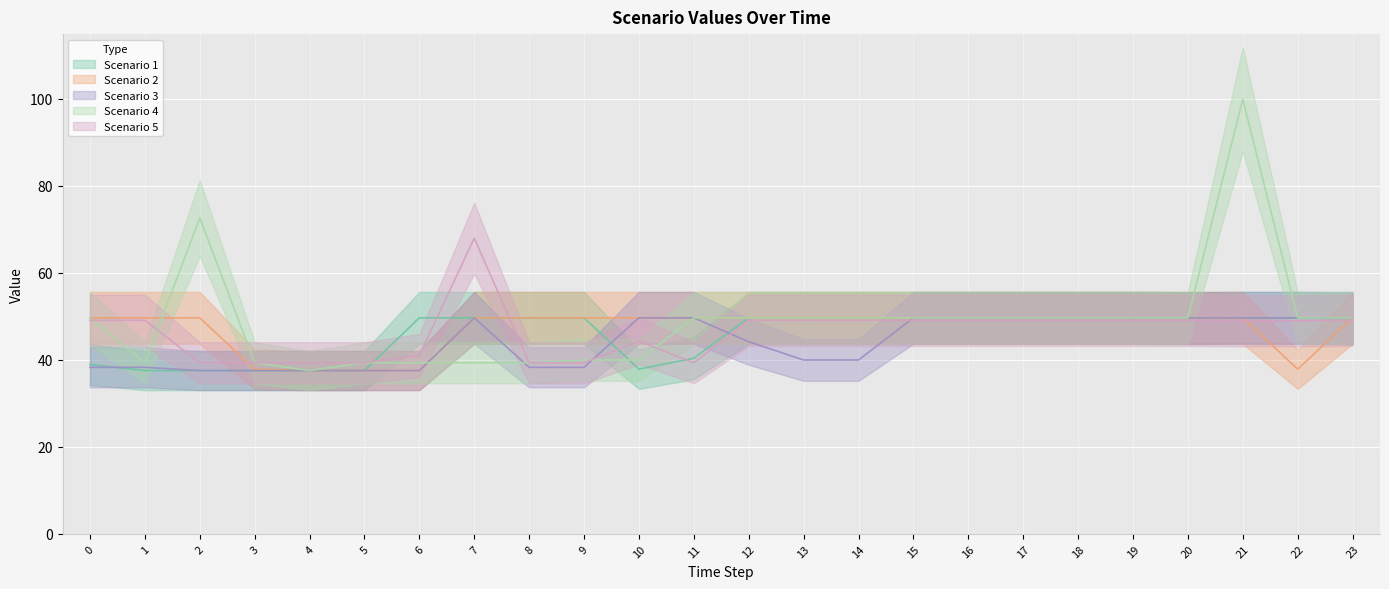

Which series ends up on top after the final intersection of Scenario 5 and Scenario 2?

Scenario 2